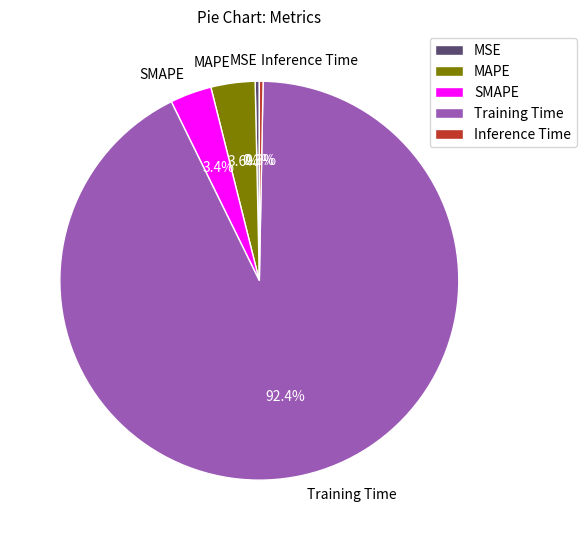

Is the sum of MAPE and Inference Time greater than half?

No